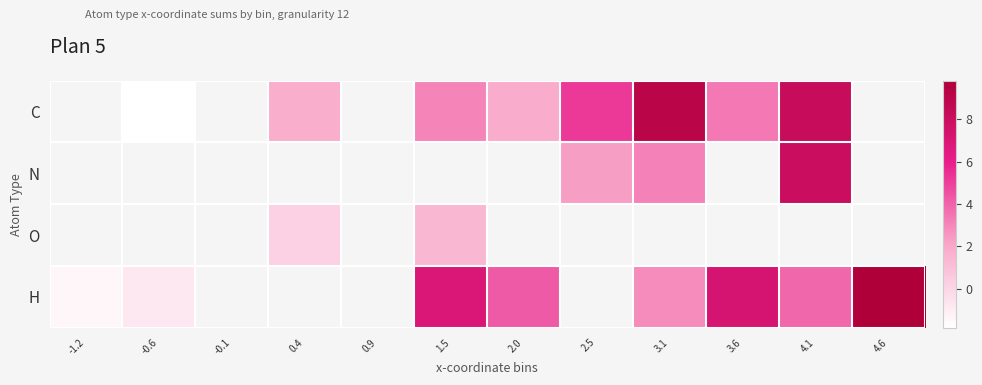

The value of H at 3.6 is 7.3. True or false?

True